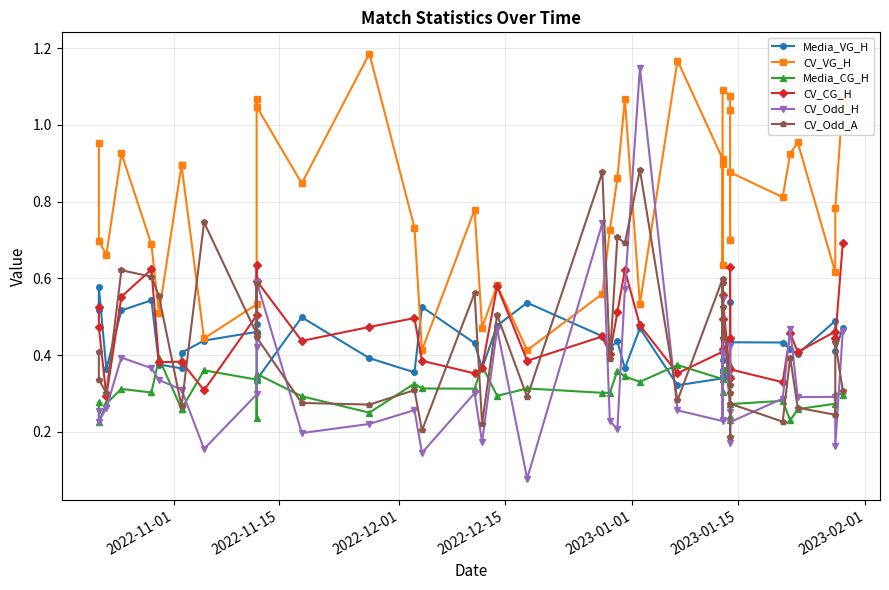

How many series are shown in this chart?

6